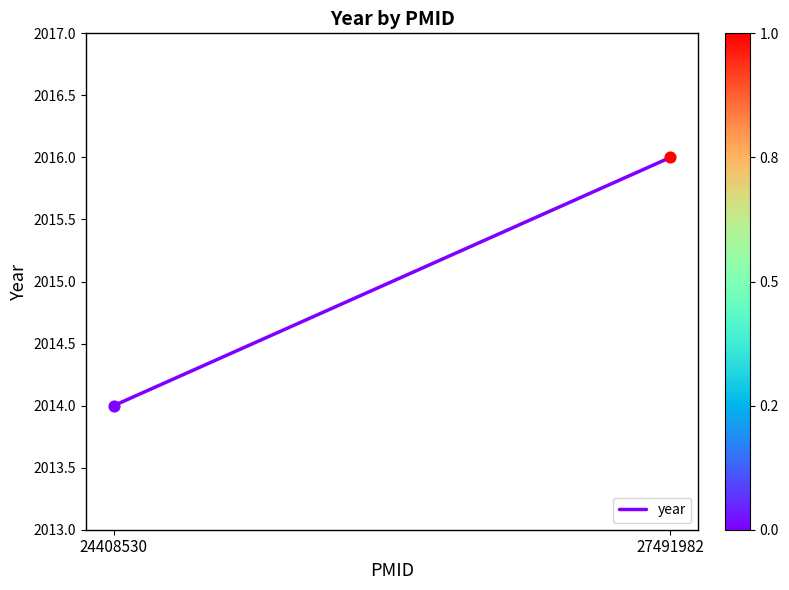

Between 24408530 and 27491982, which is larger?

27491982